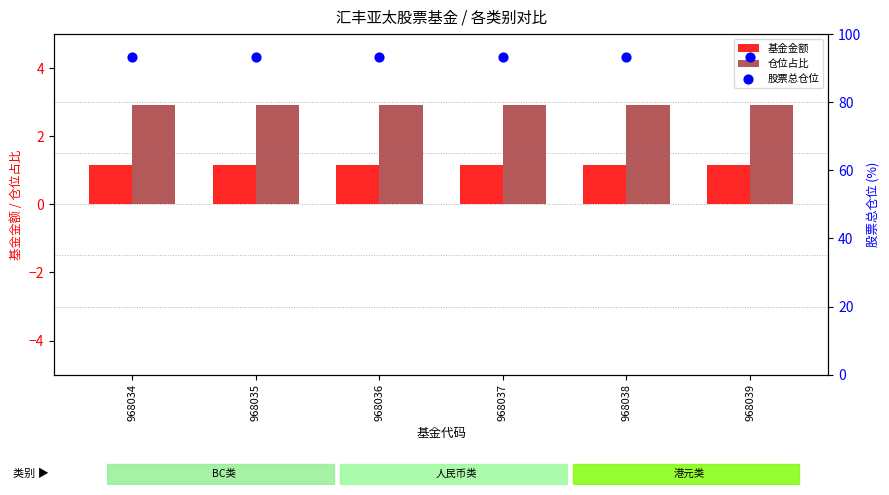

Is the value of 基金金额 at 968037 greater than the value of 仓位占比 at 968038?

No